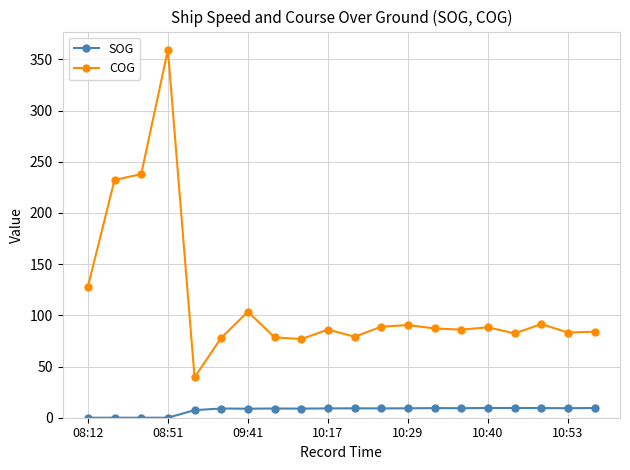

True or false: SOG has more than 0 interior local peaks.

True